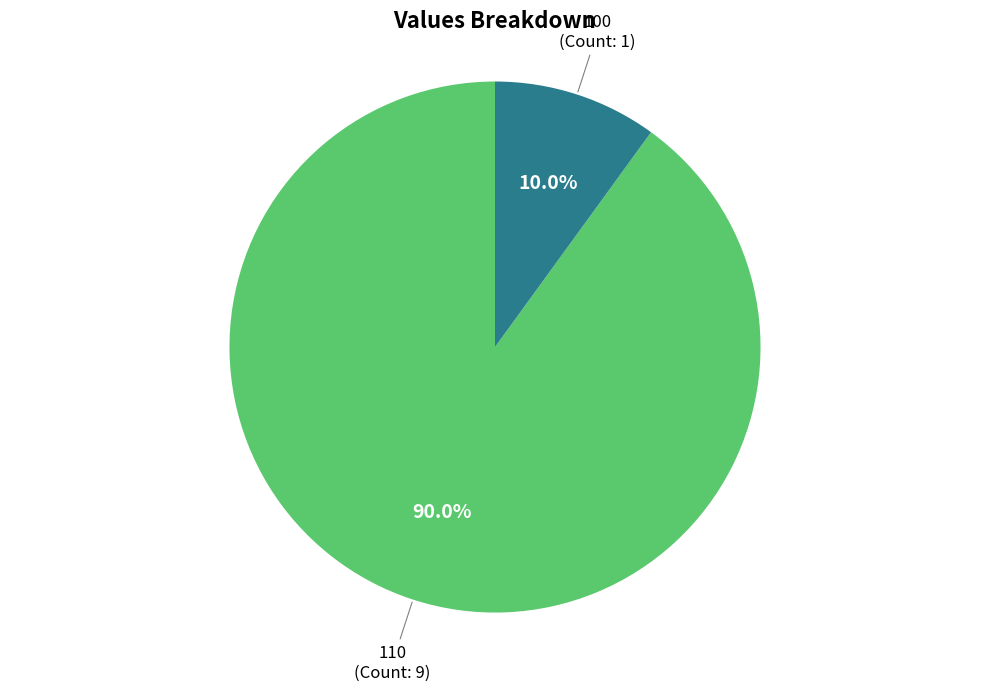

Does 110 account for over 50% of the chart?

Yes